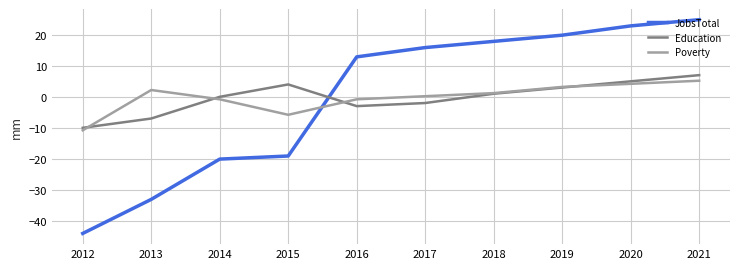

At which label does JobsTotal first exceed 16?

2017